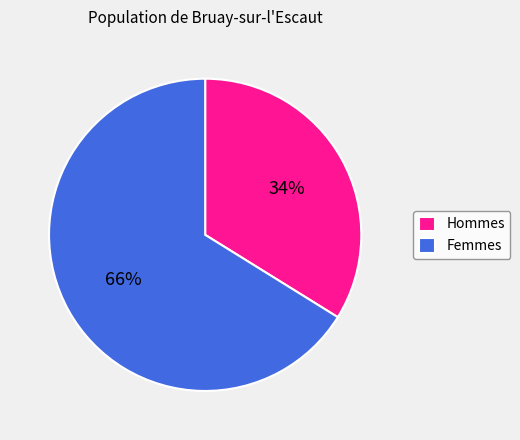

To the nearest percent, what is the average slice percentage?

50%